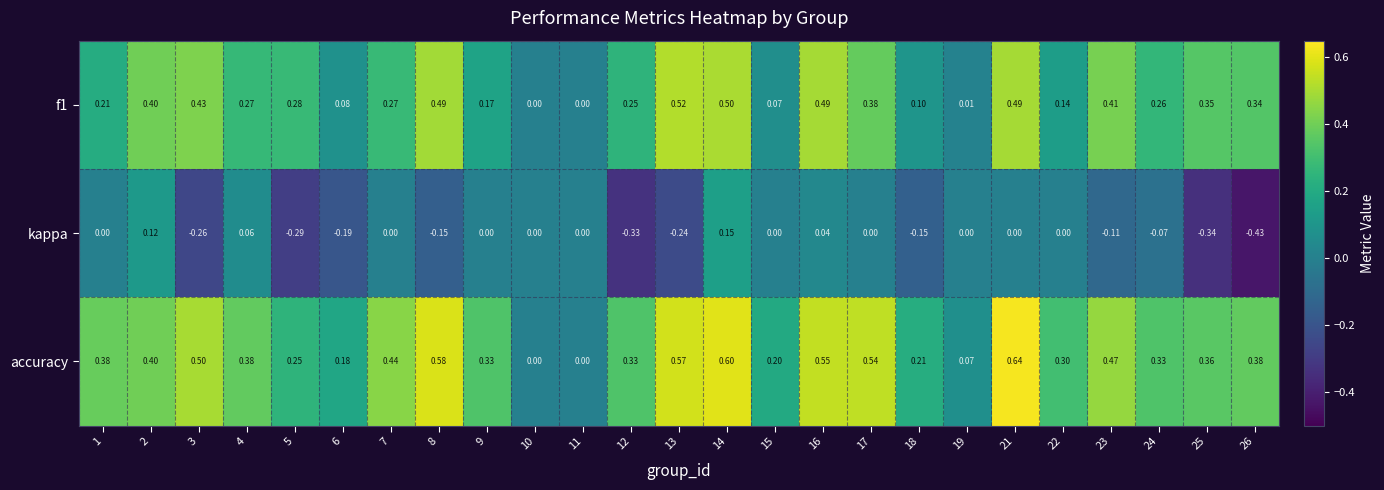

How many categories are shown in the chart?

25